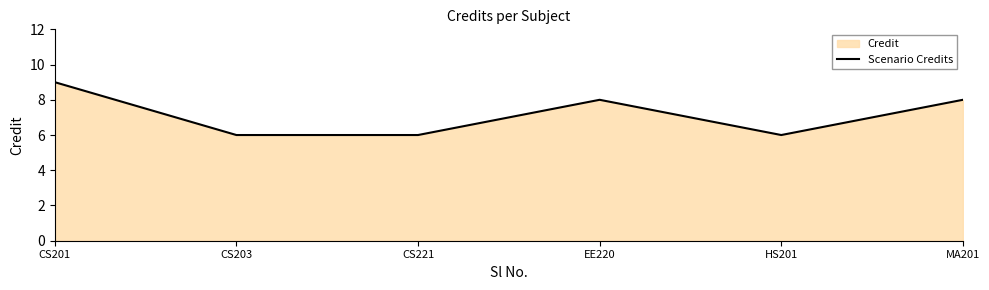

Where does the data first go above 8?

CS201